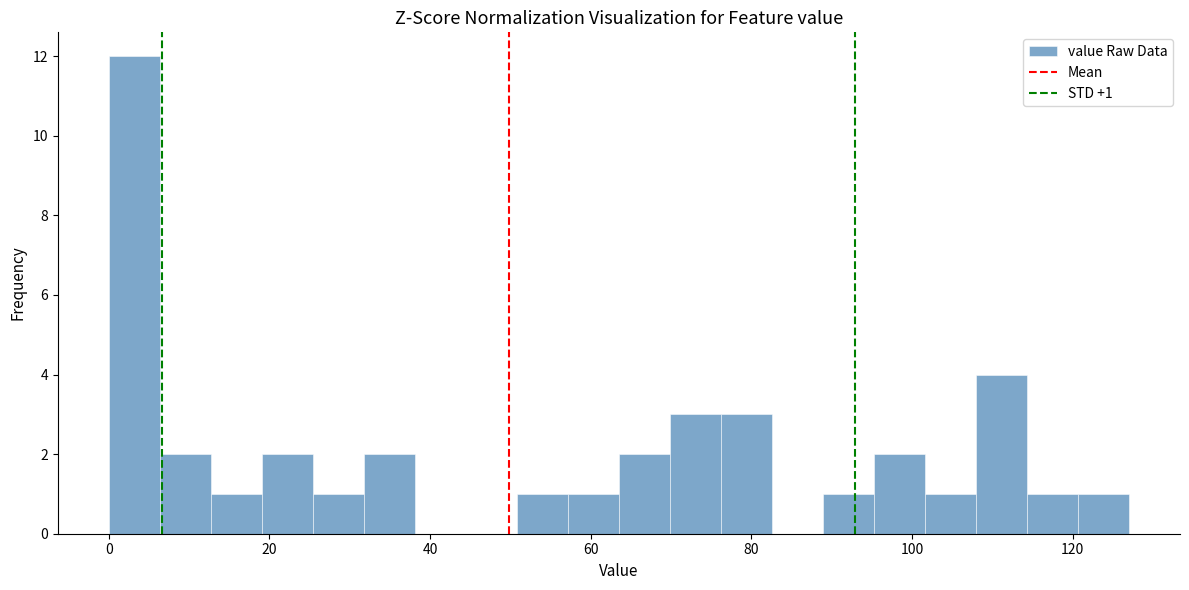

Around what value on the x-axis is the tallest bar? Give the approximate position of its centre, as read against the axis.

4